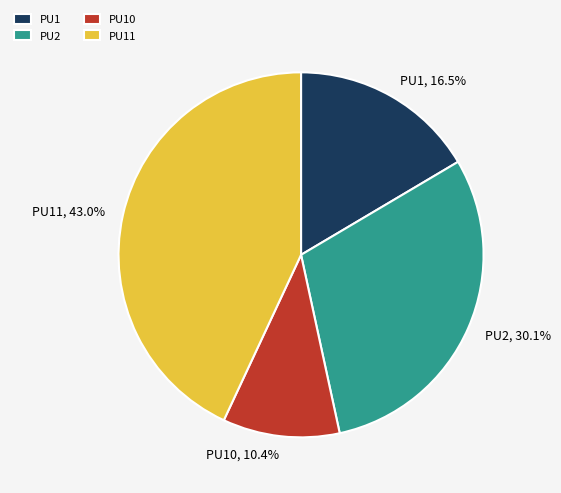

To the nearest percent, what is the combined percentage of PU11 and PU10?

53%